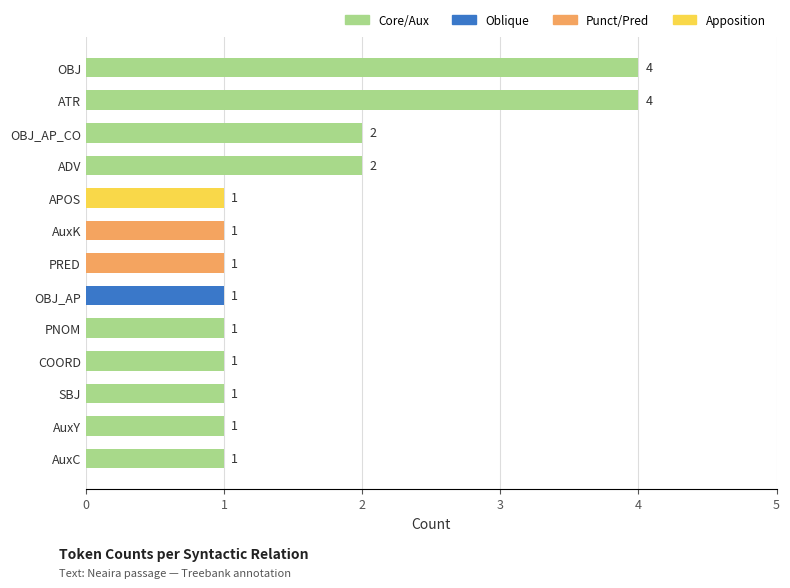

Count the values in the range 1 to 2.

11